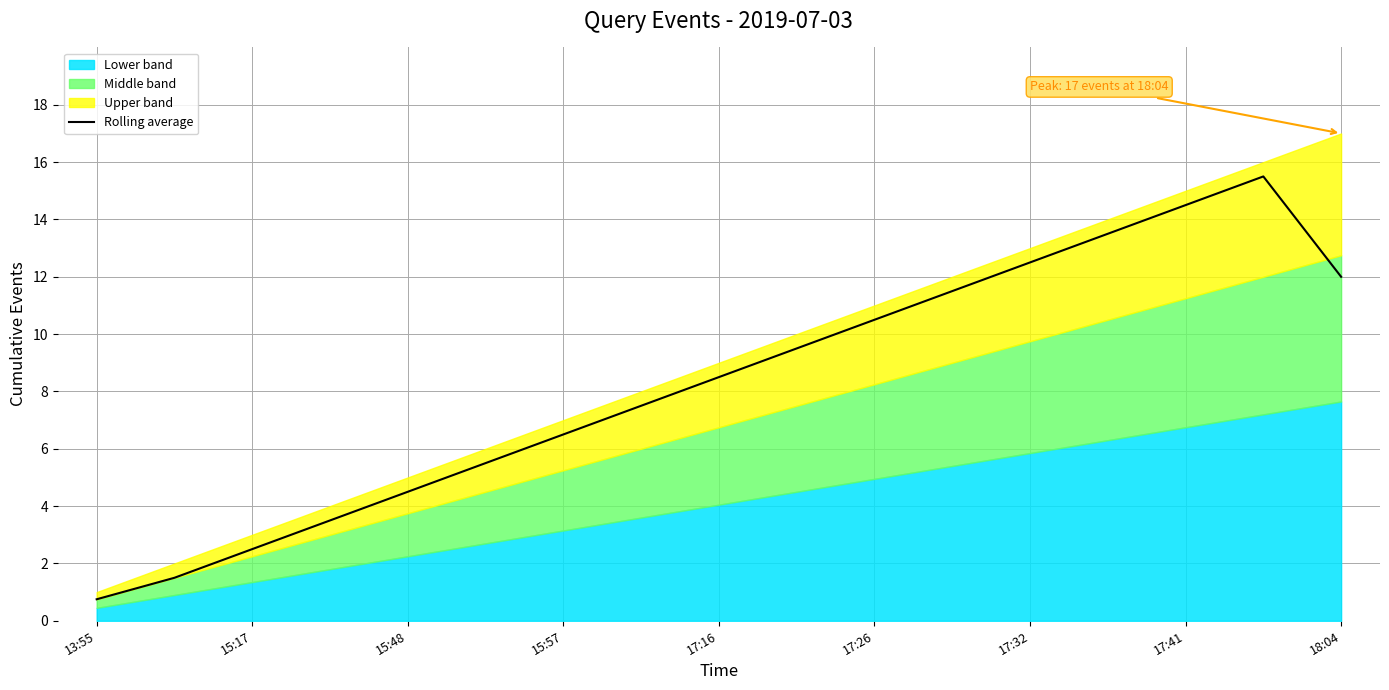

At which label does Rolling average first exceed 8?

17:16